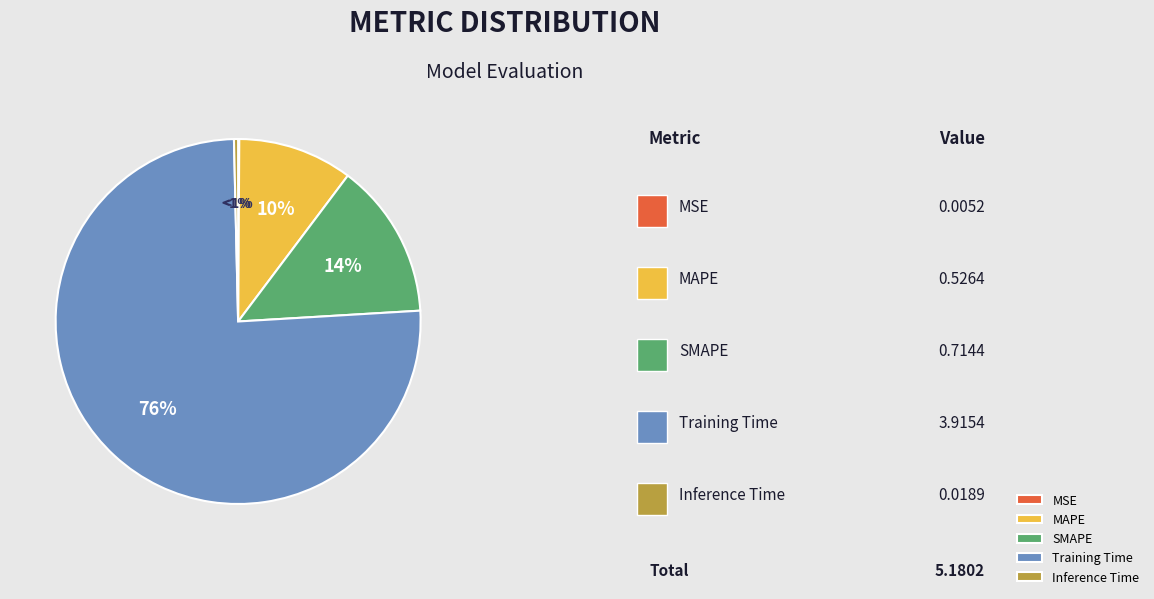

Which category has the biggest portion of the pie?

Training Time